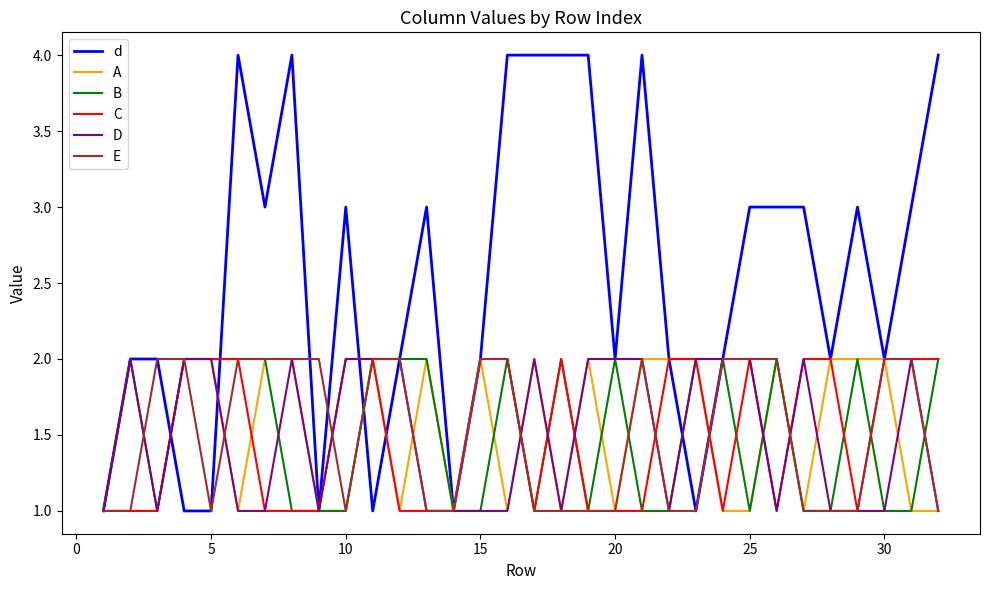

What is the maximum value shown in the chart?

4